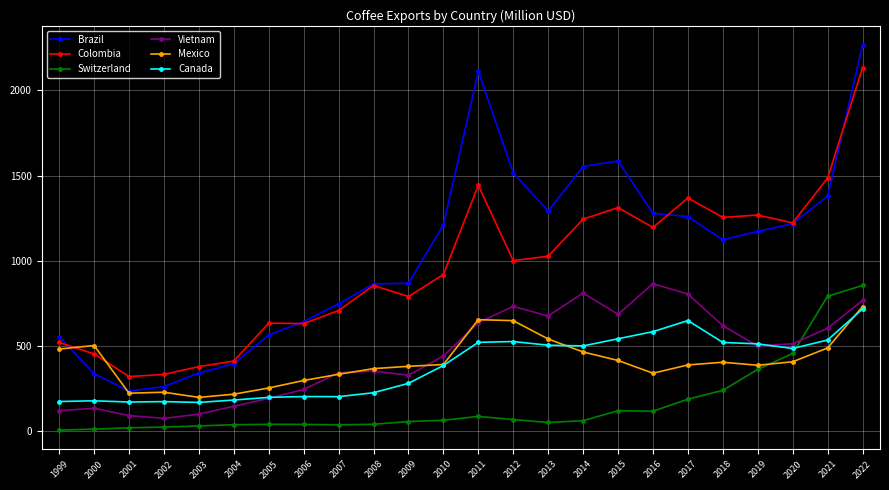

What is the spread (max minus min) of values at 2011?

2026.7